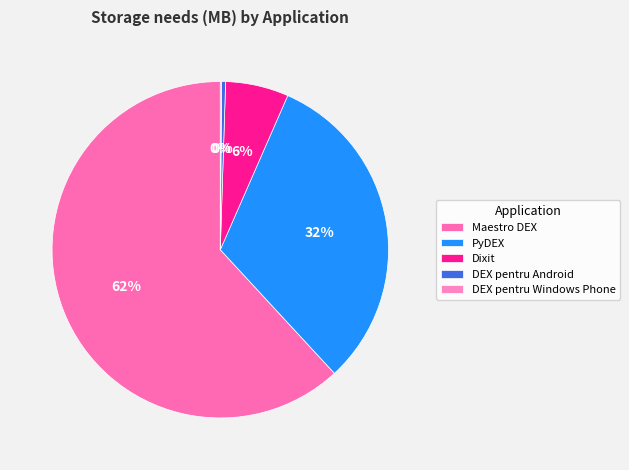

To the nearest percent, what is the difference between the largest and smallest slice percentages?

62%